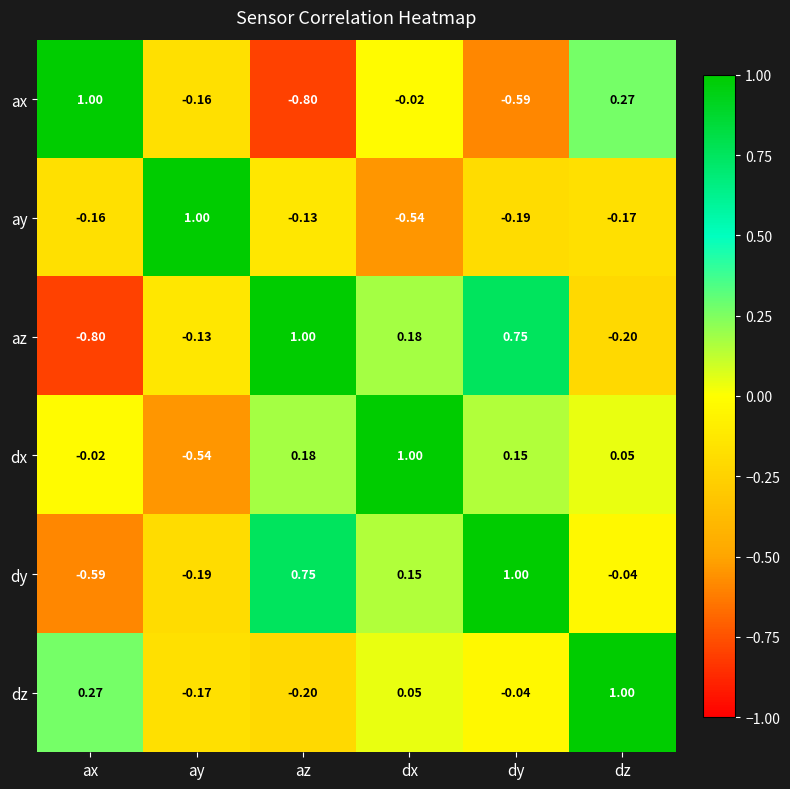

Which series has the largest total across all categories?

dy